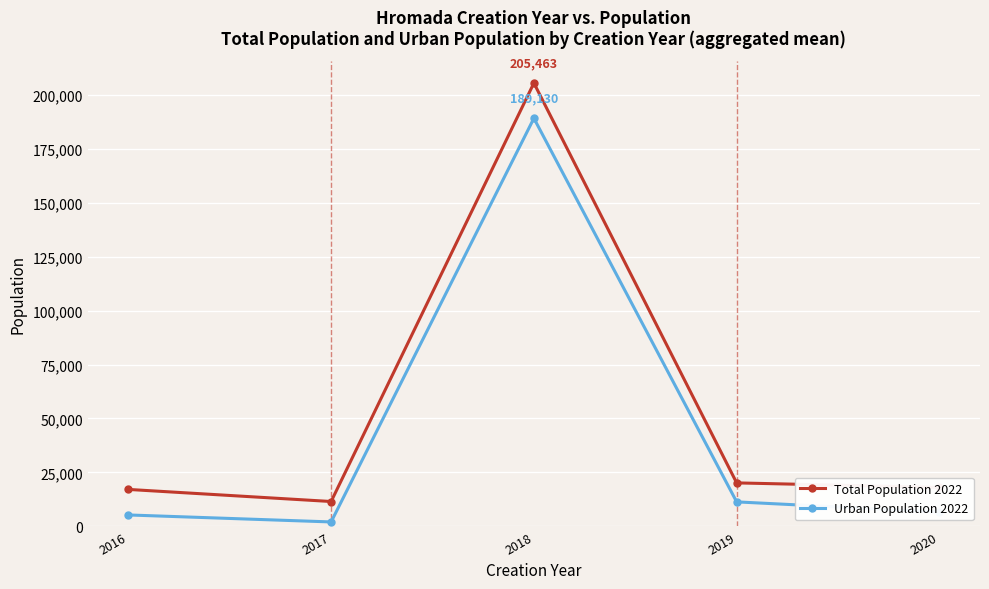

What is the total value across all series at 2020?

24695.3